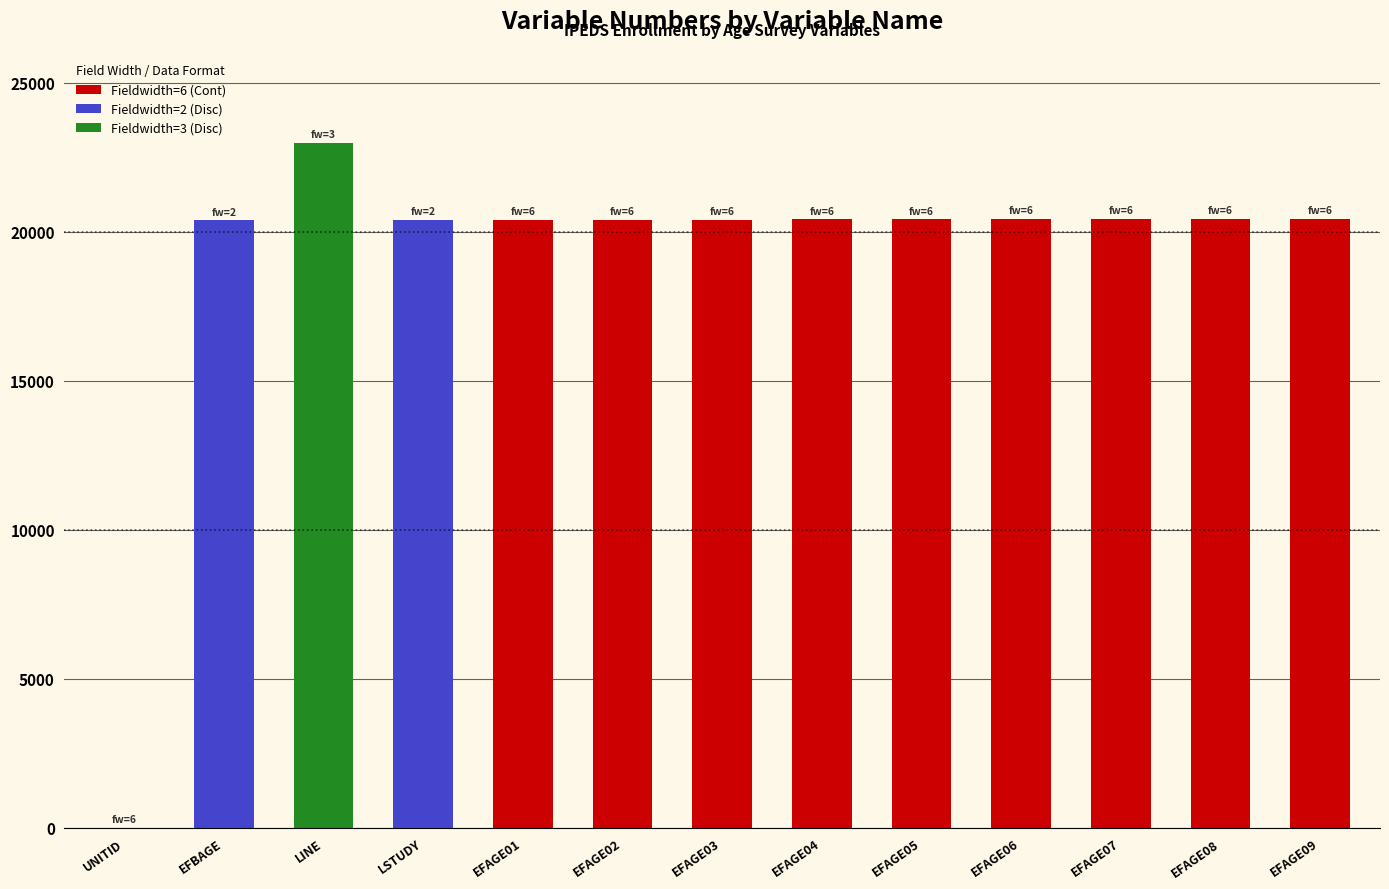

Reading left to right, extract all data points from this chart.

1	20391	22992	20396	20401	20406	20411	20416	20421	20426	20431	20436	20441